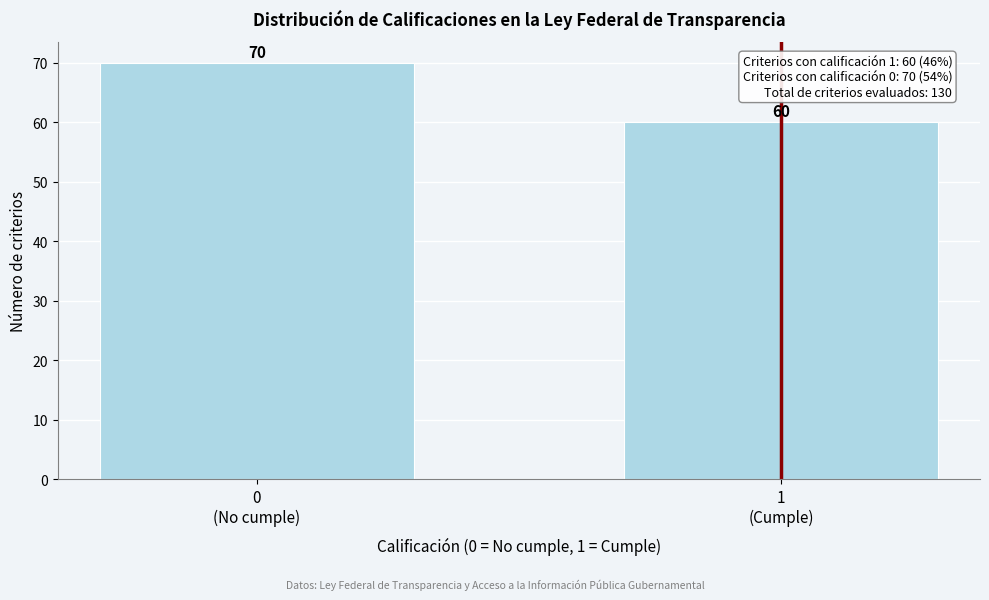

Reading left to right, what are all the values shown in this chart?

70	60